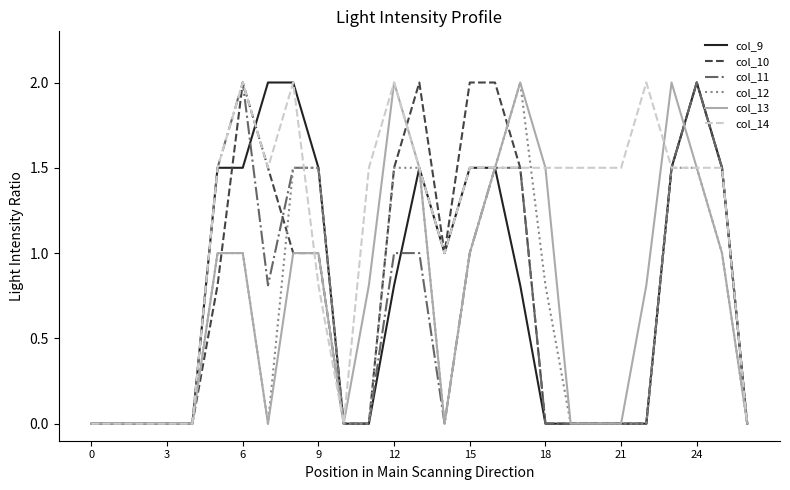

True or false: col_14 and col_10 cross at least once.

True